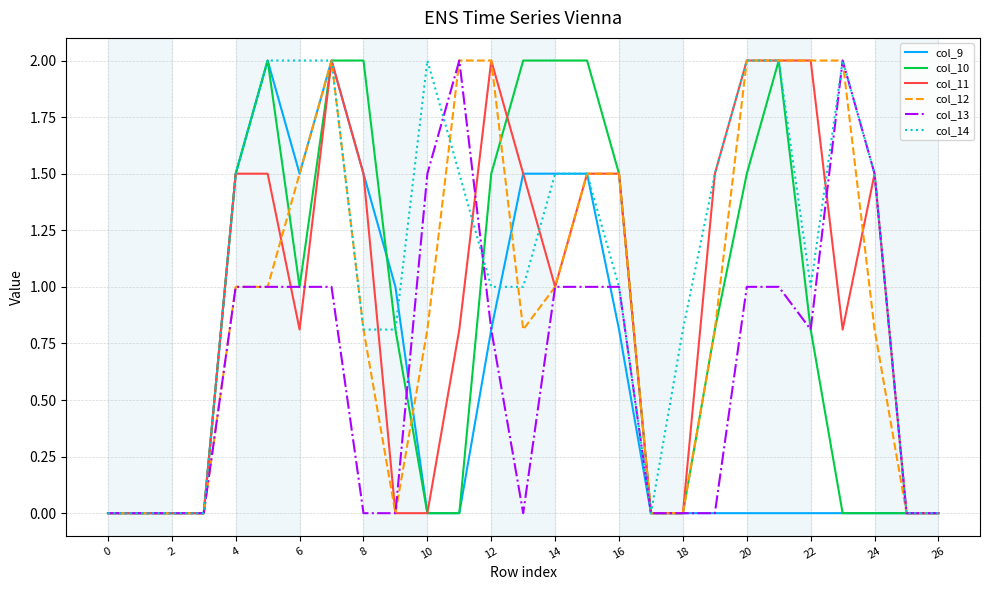

Which series has the largest total across all categories?

col_14